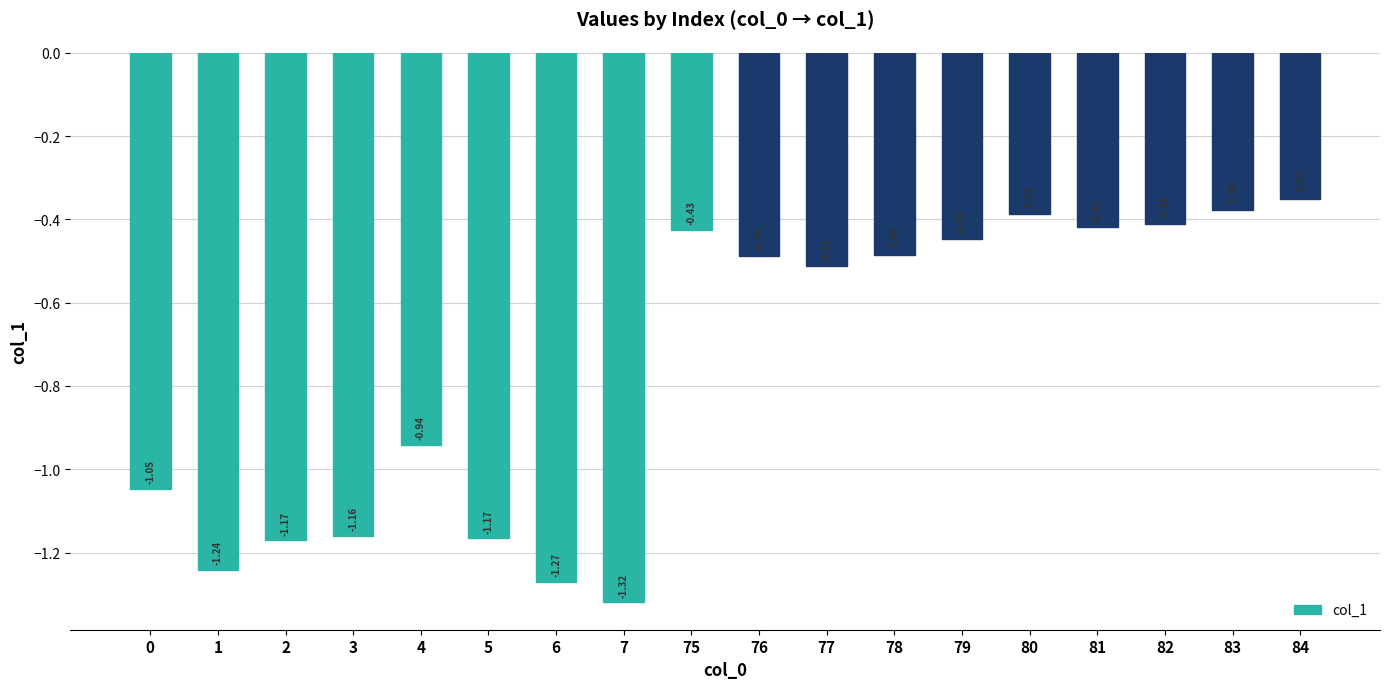

What is the sum of all values?

-13.6